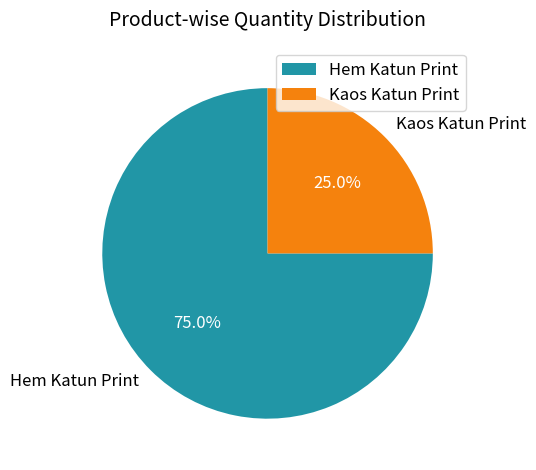

Does Hem Katun Print account for over 50% of the chart?

Yes